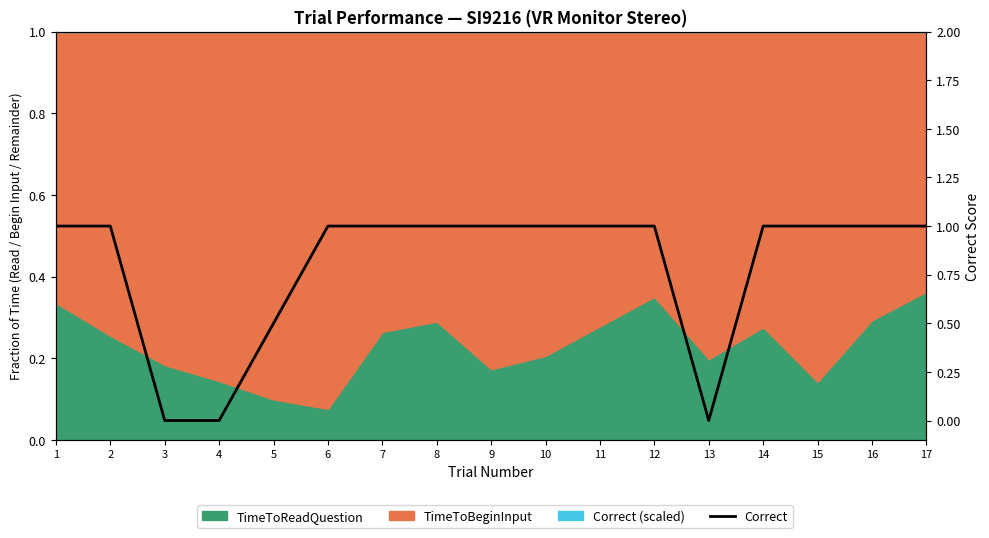

What is the maximum value shown in the chart?

1.0